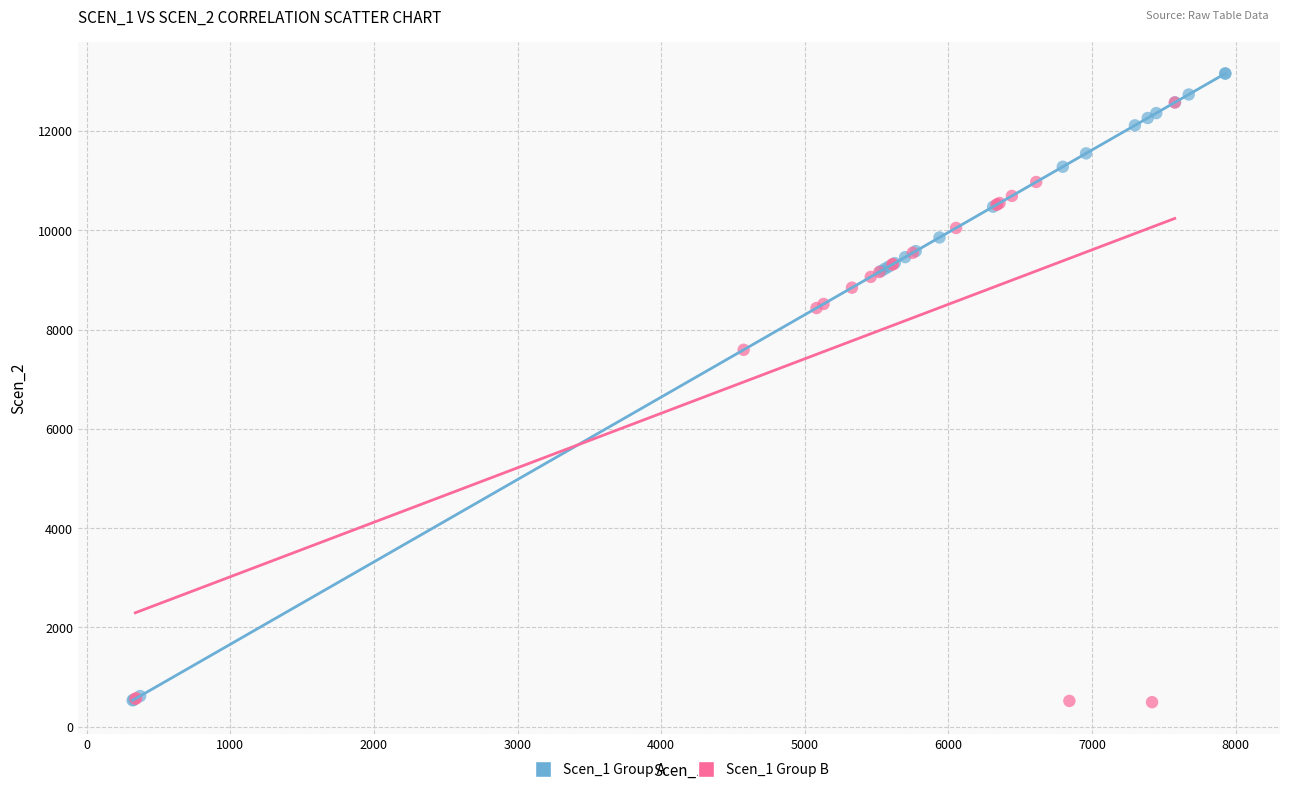

Which series reaches the maximum Y coordinate?

Scen_1 Group A